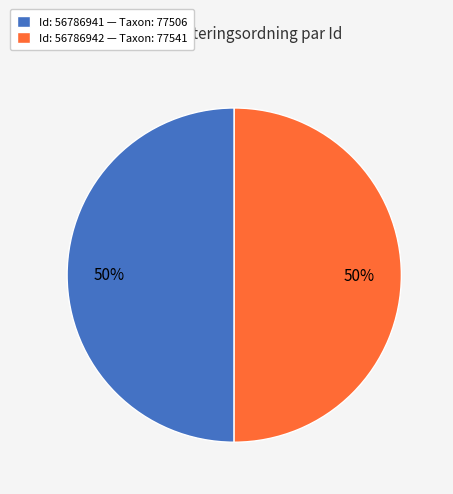

To the nearest percent, what is the combined percentage of Id: 56786941 — Taxon: 77506 and Id: 56786942 — Taxon: 77541?

100%